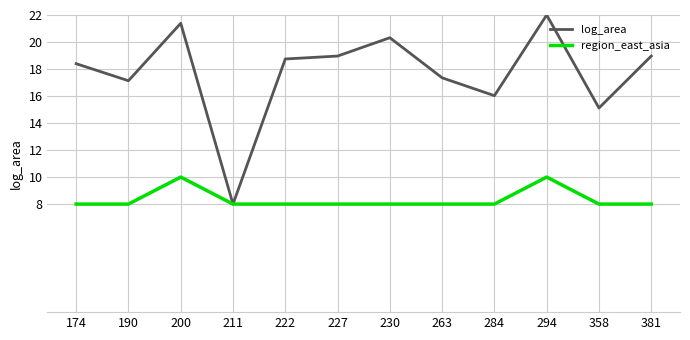

Rank the series by their maximum value, from lowest to highest.

region_east_asia, log_area